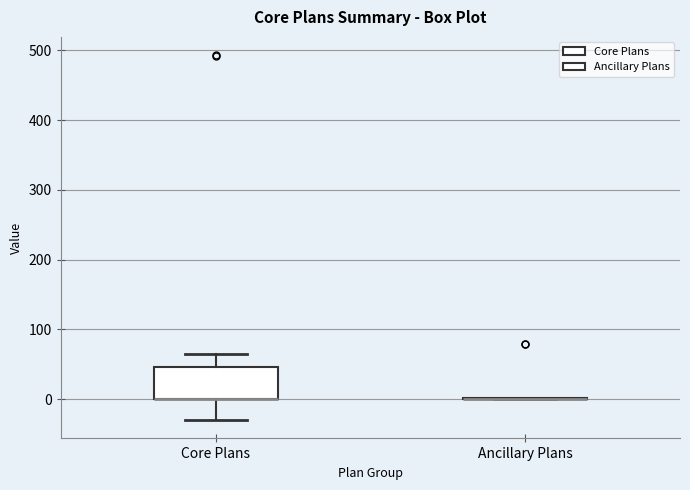

Comparing the boxes themselves (not the whiskers), which one is the tallest?

Core Plans